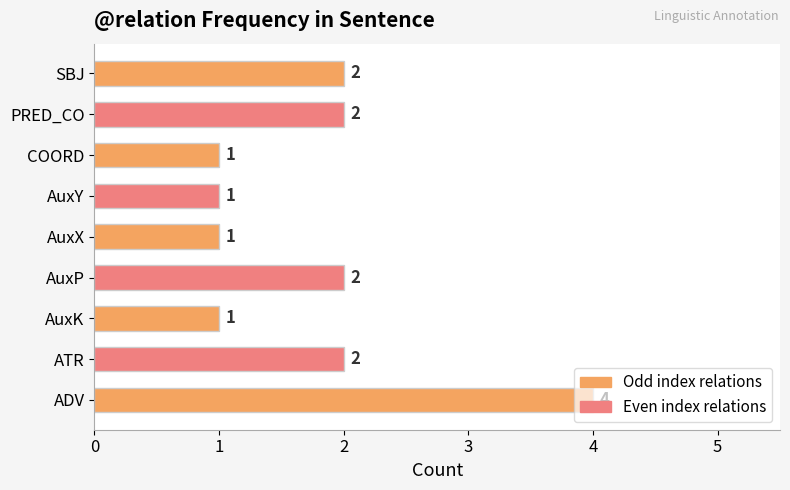

Count the values in the range 1 to 2.

8